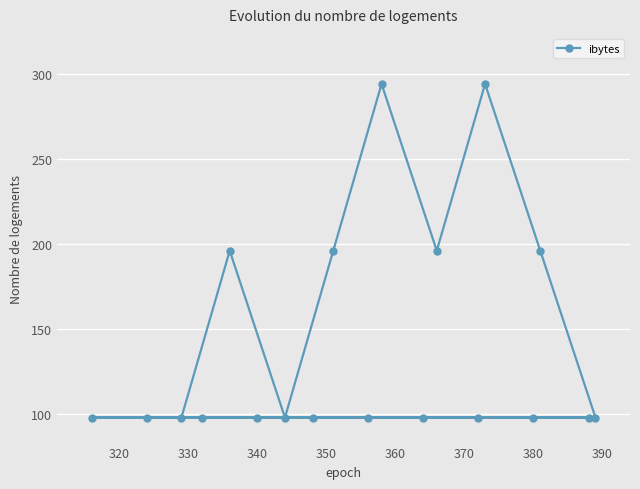

What is the smallest value displayed?

98